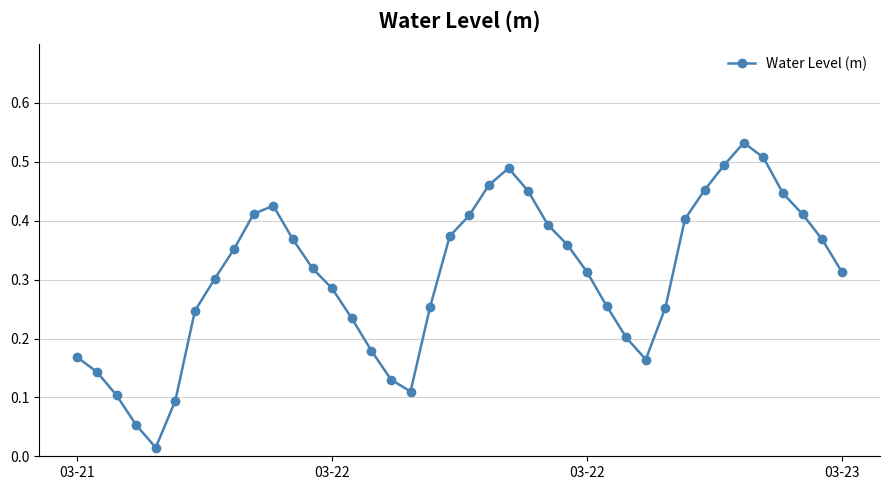

How many interior local peaks (higher than both neighbors) does the data have?

3